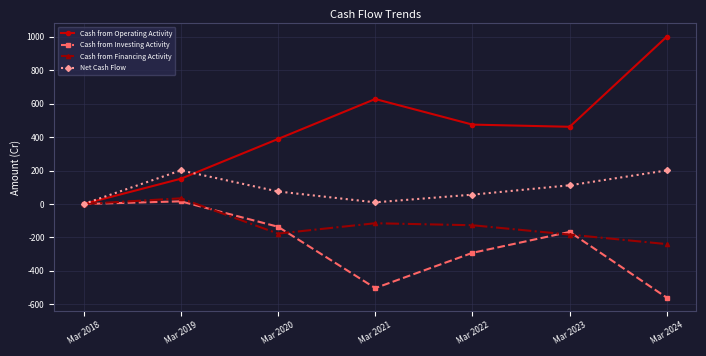

How many data points does each series have?

7